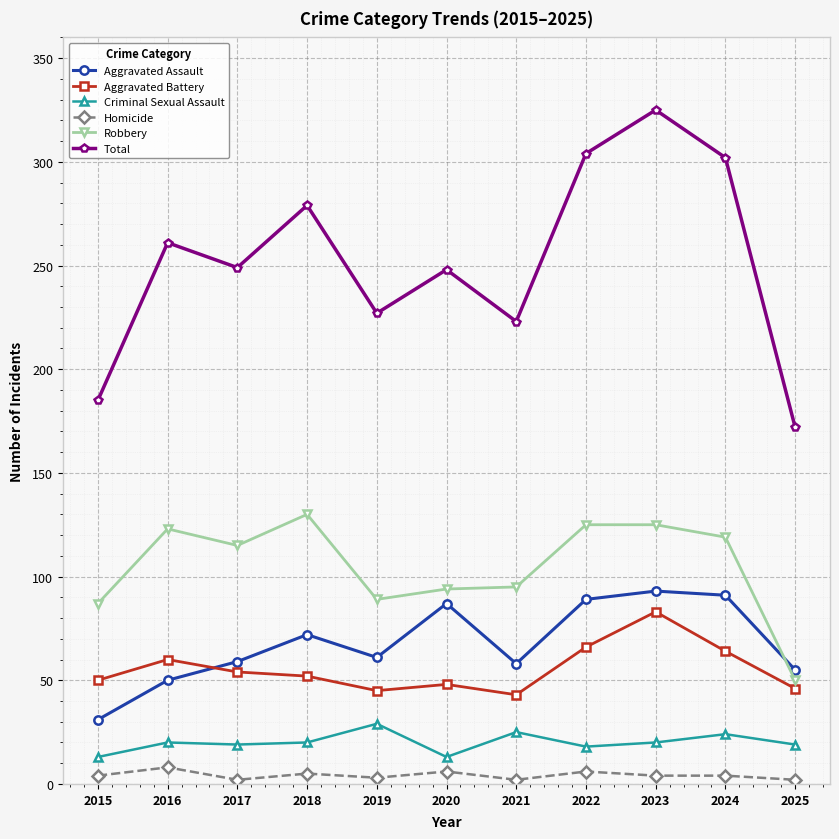

True or false: Aggravated Assault and Total cross at least once.

False